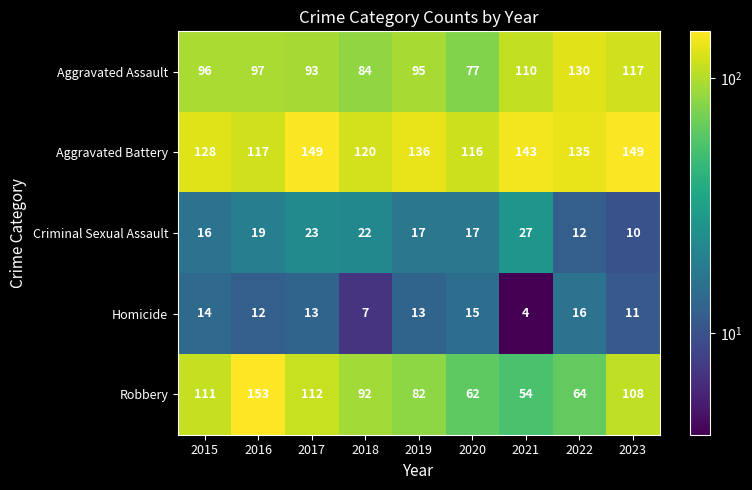

At 2022, list the series in order from smallest to largest.

Criminal Sexual Assault, Homicide, Robbery, Aggravated Assault, Aggravated Battery